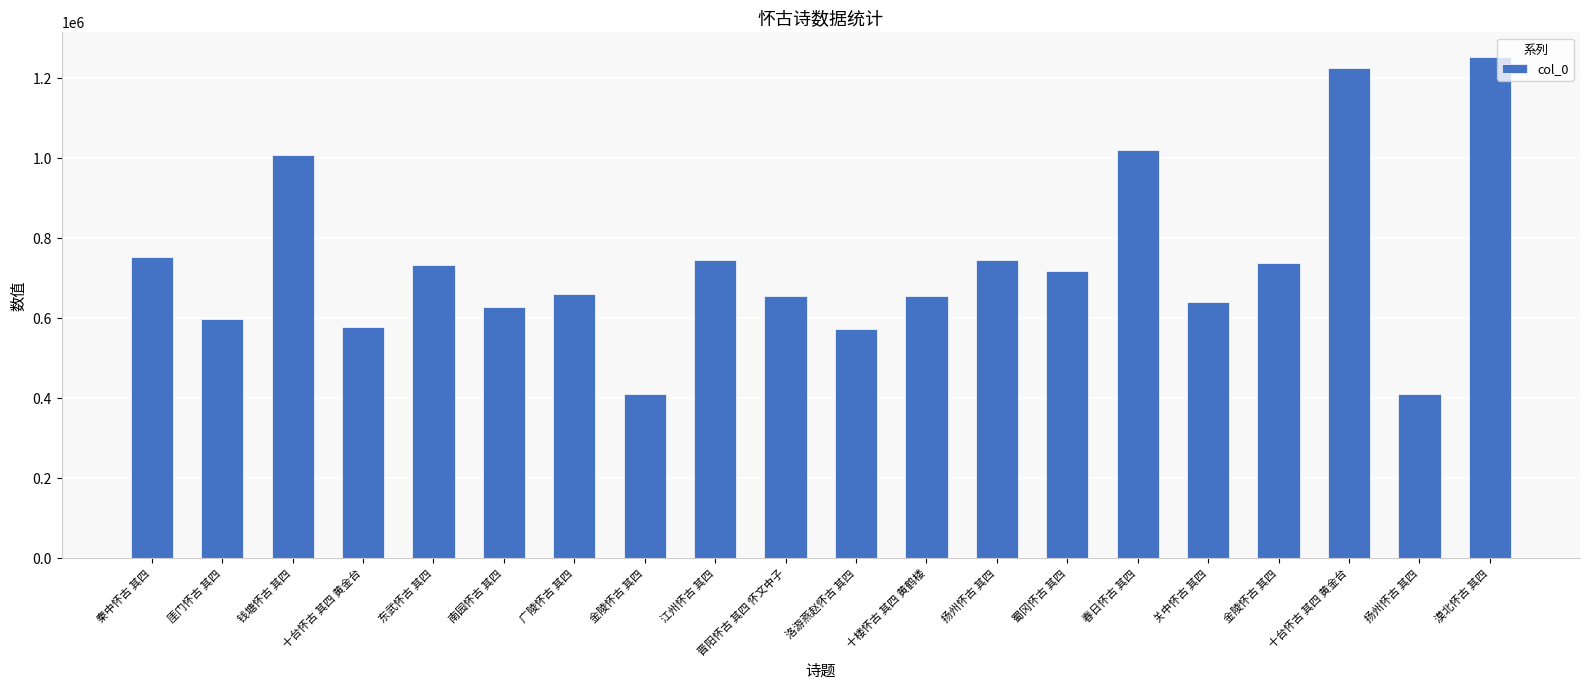

What is the sum of all values?

14744088